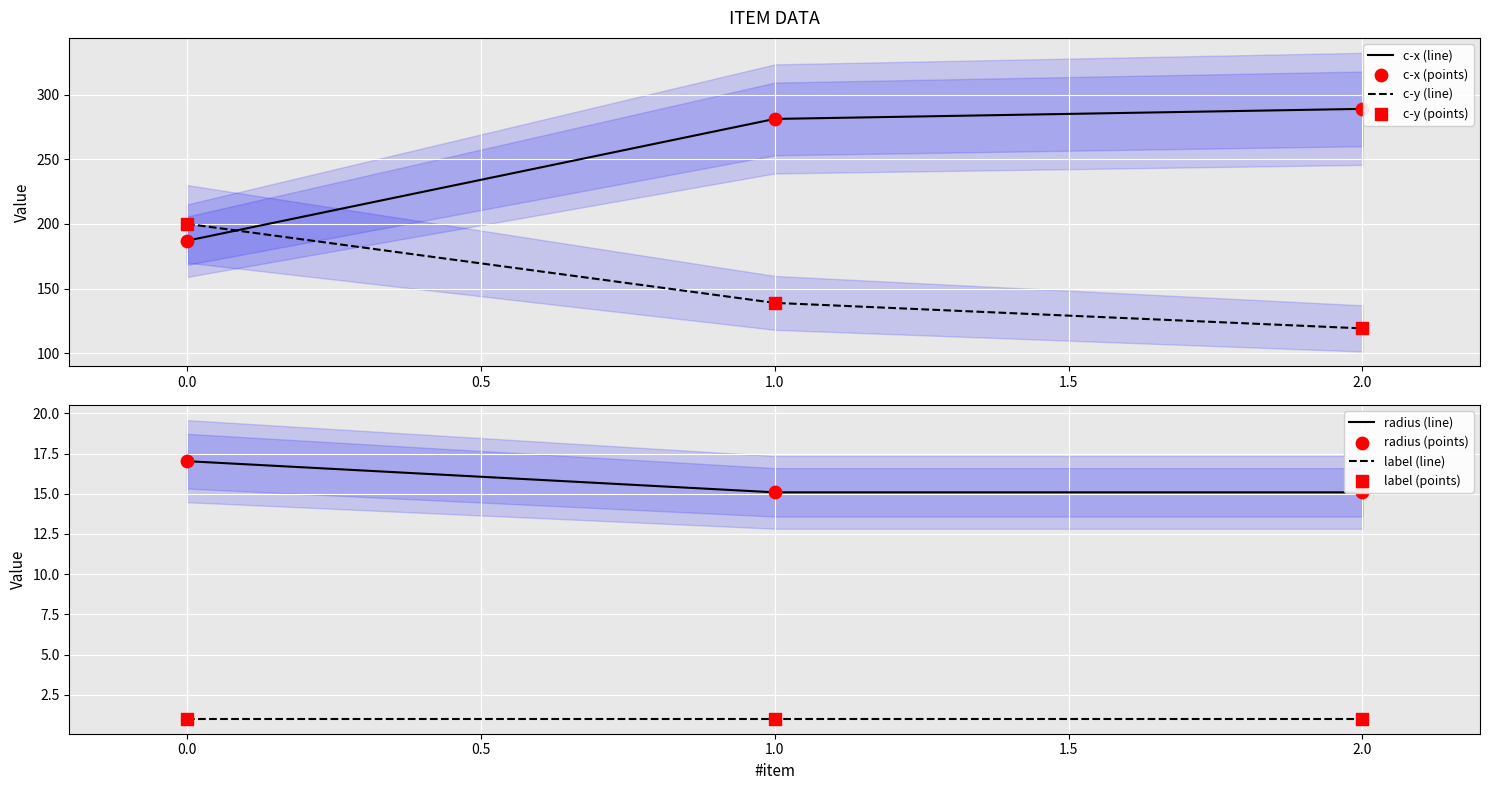

Is the value of c-y at 1 greater than the value of c-x at 1?

No